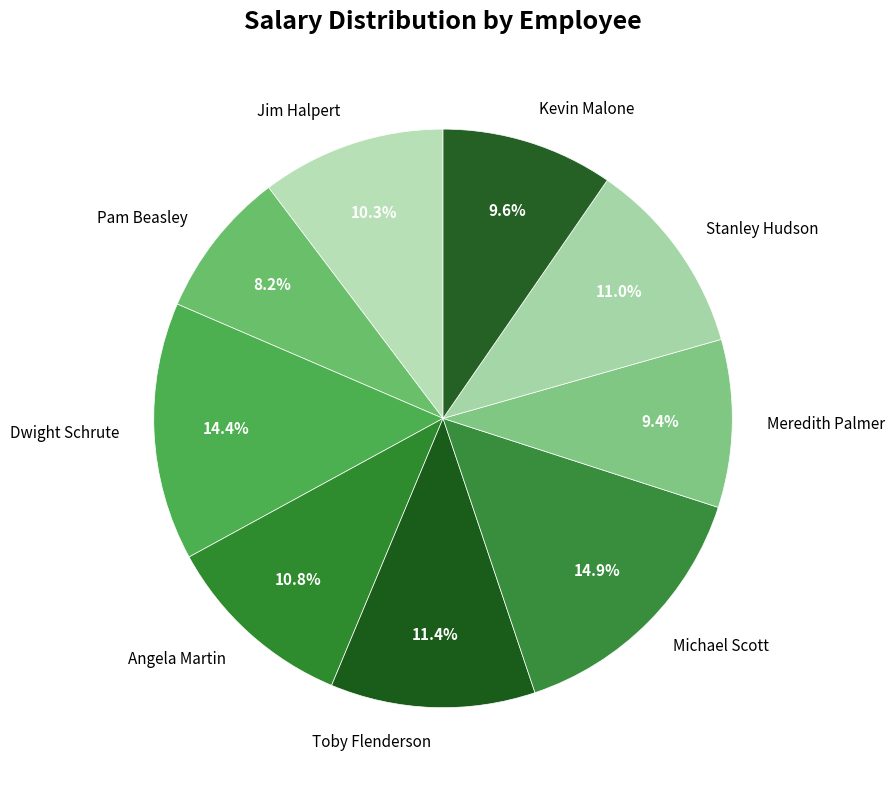

Does Angela Martin account for over 50% of the chart?

No